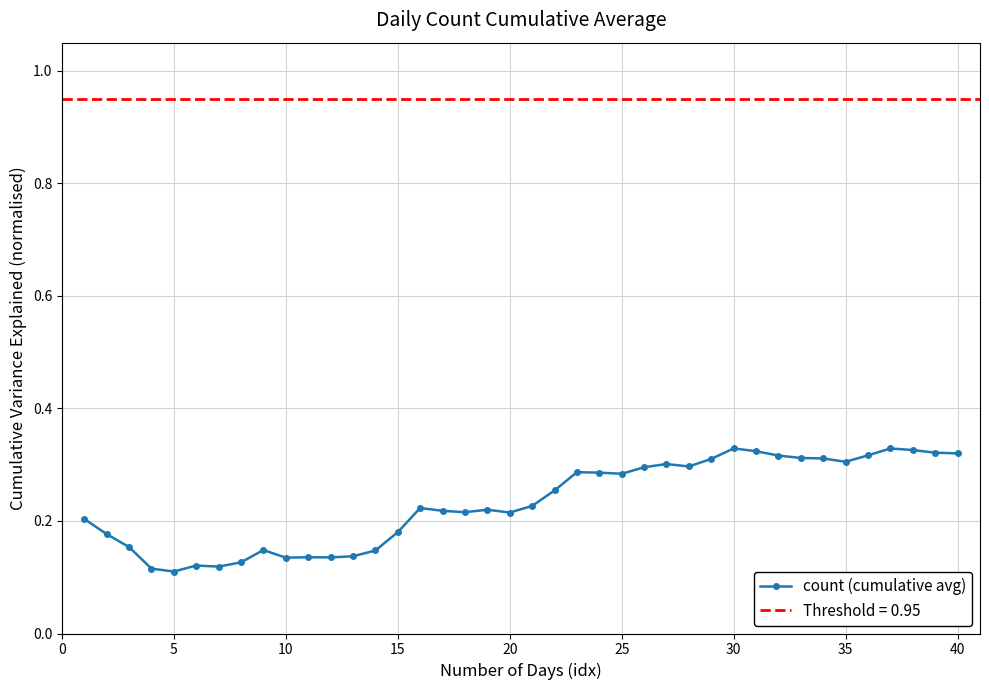

Count the count (cumulative avg) values in the range 0 to 1.

40